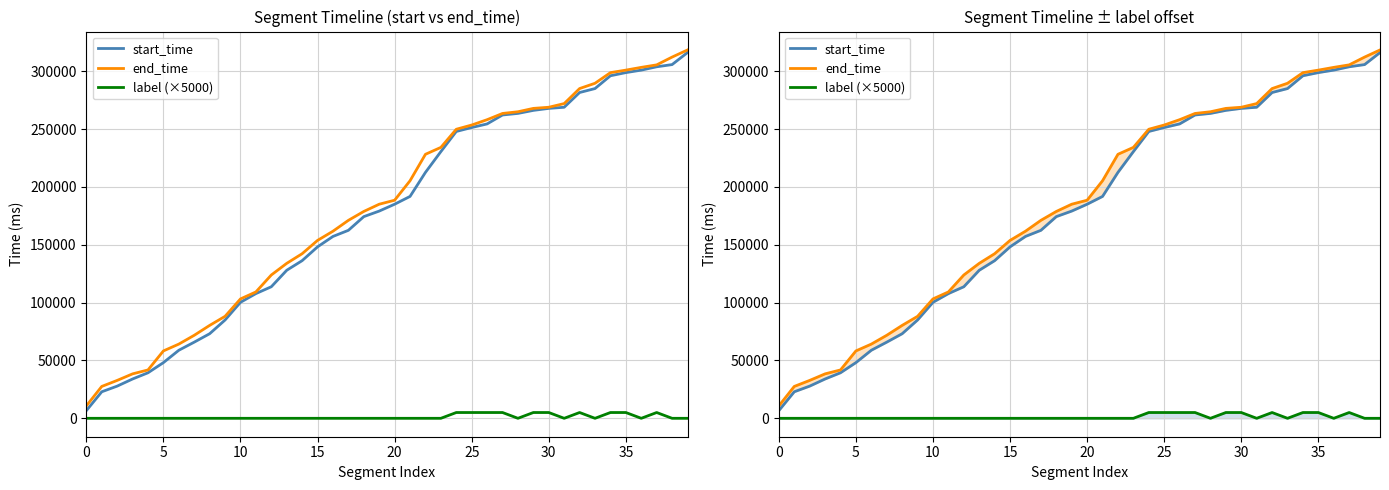

What are all the series names shown in the legend?

start_time, end_time, label (×5000)